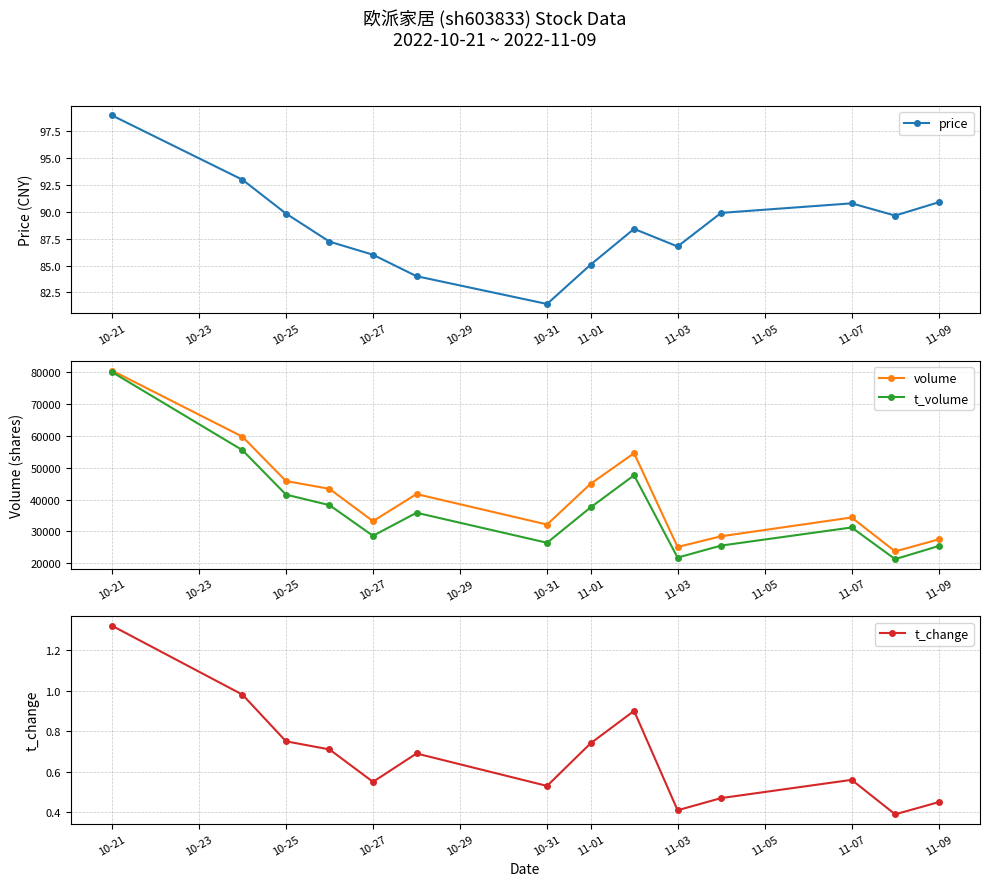

What is the value of the t_volume point at the 1st from the left?

80051.0